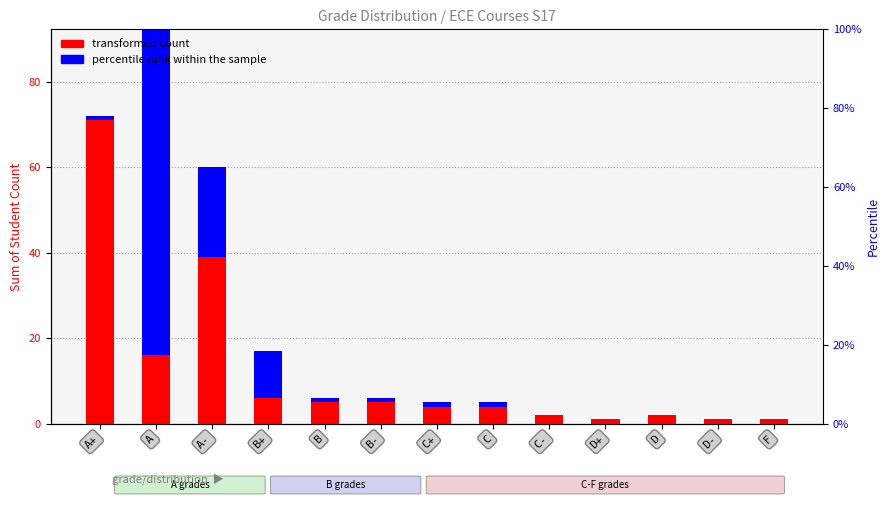

The transformed count series shows 65 at A-. True or false?

False